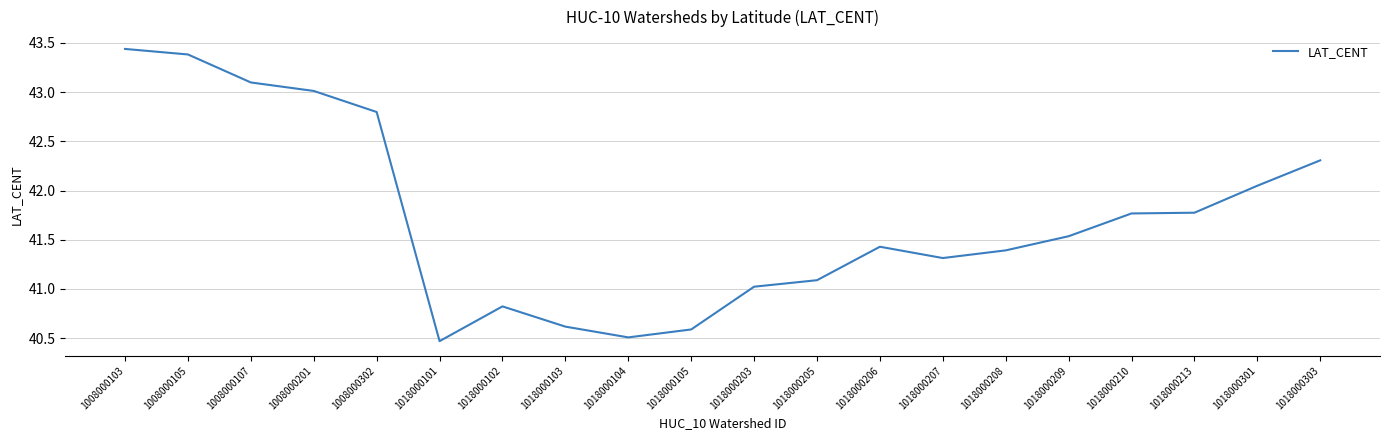

What is the difference between the maximum and minimum values?

3.0